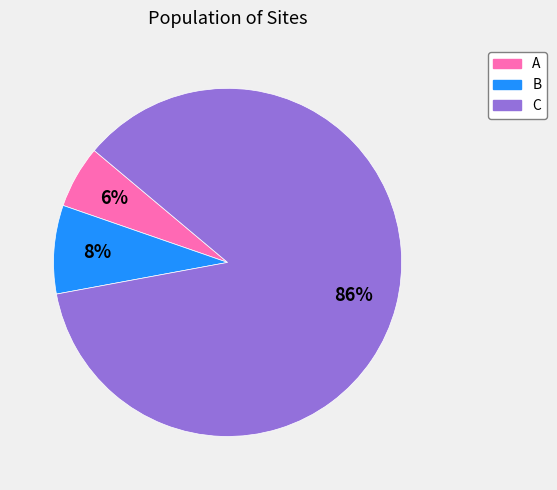

To the nearest percent, what portion does A represent?

6%